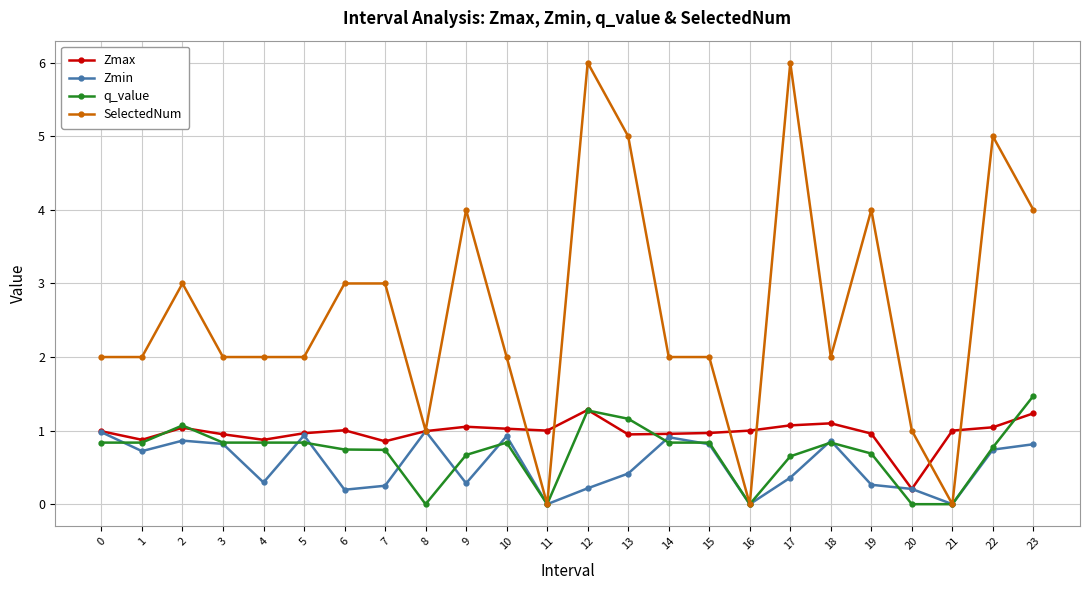

What is the average value of the Zmin series?

0.5